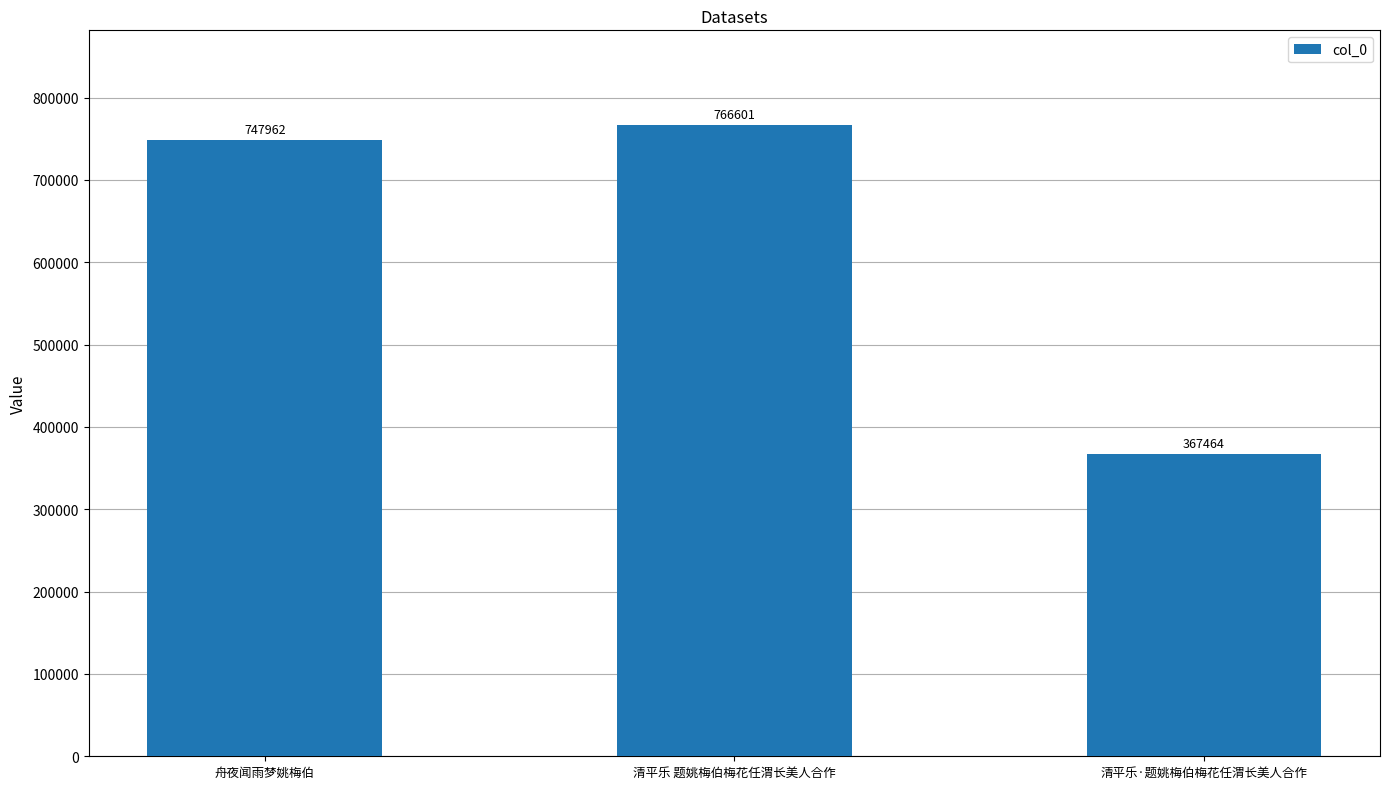

What is the greatest value displayed?

766601